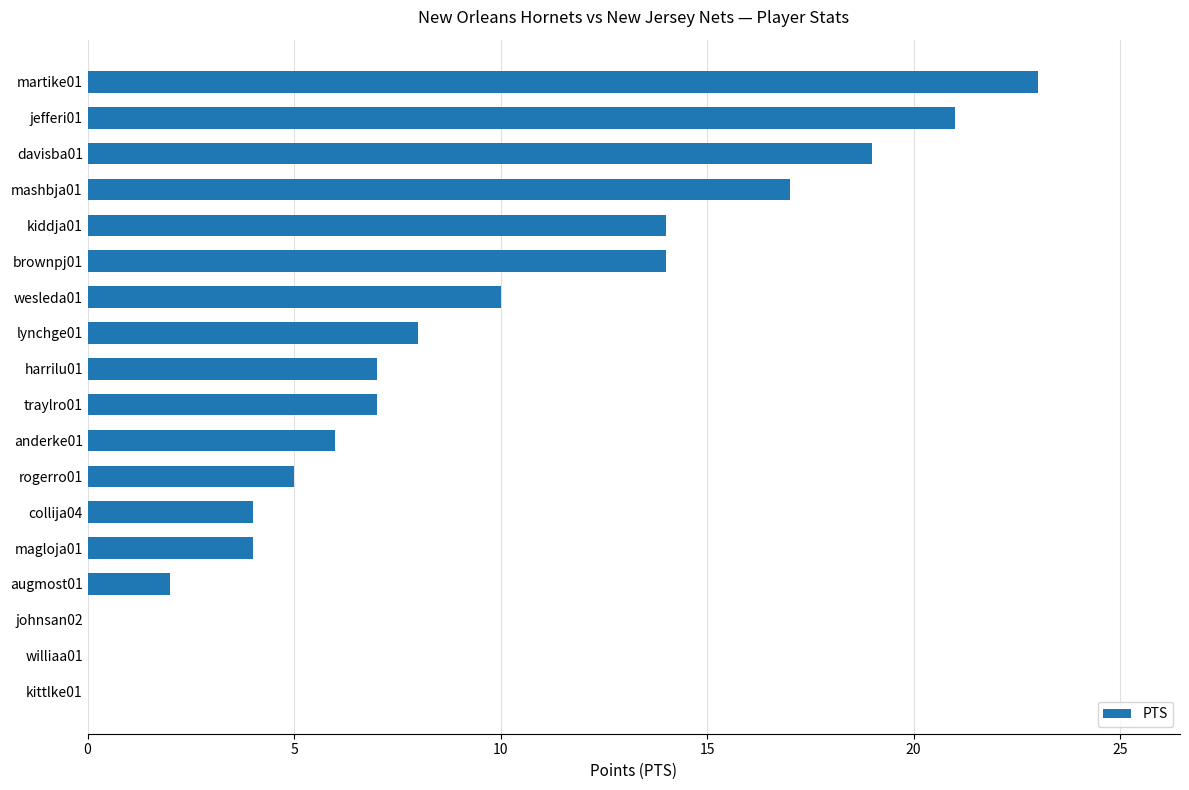

What is the sum of all values?

161